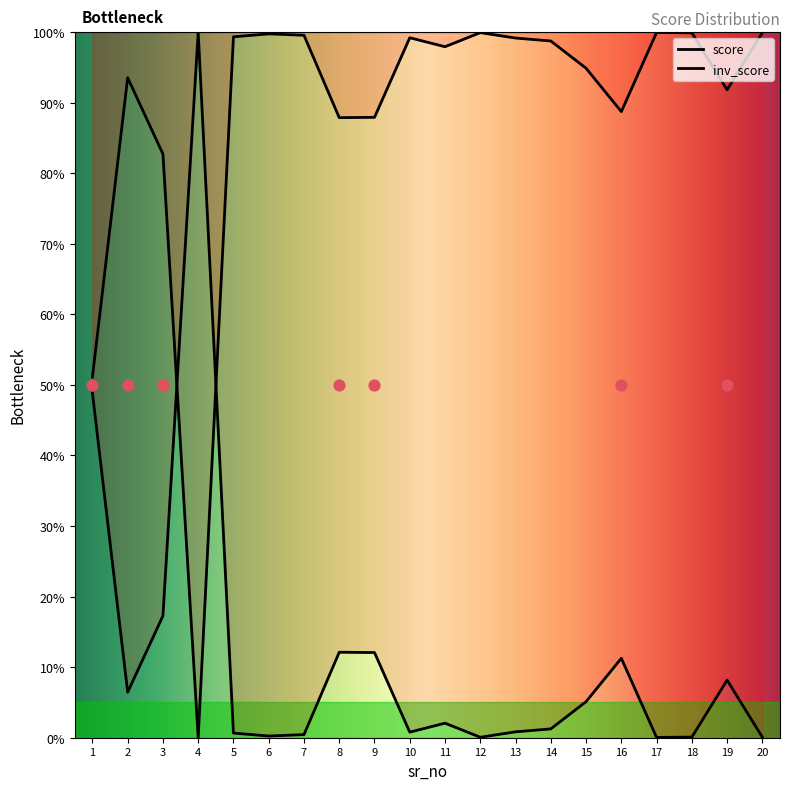

Approximately how many times larger is the value at 11 compared to 14?

1.6